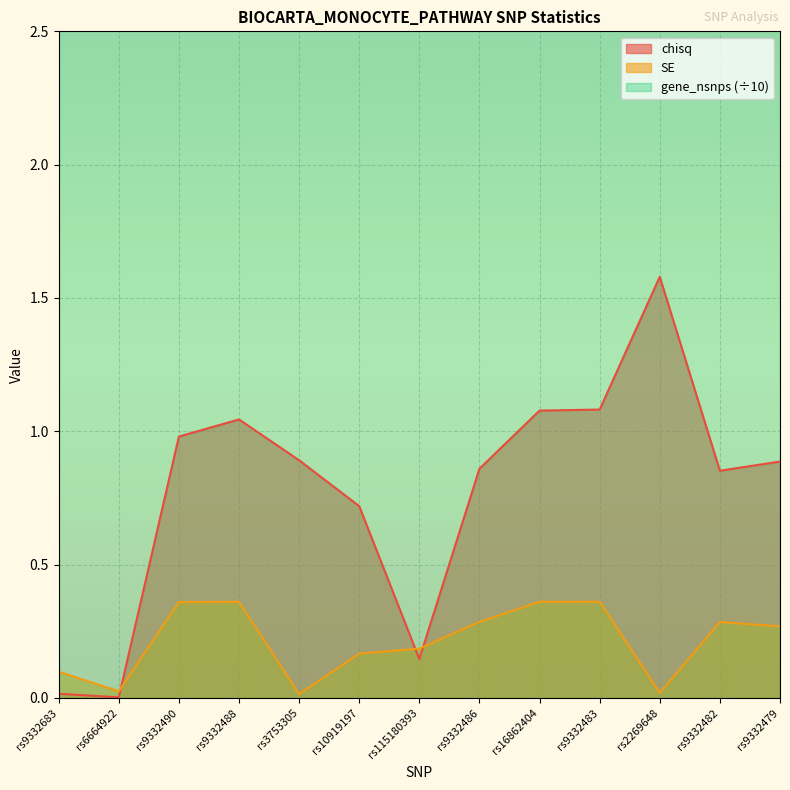

List the series in order of their overall mean, highest first.

chisq, SE